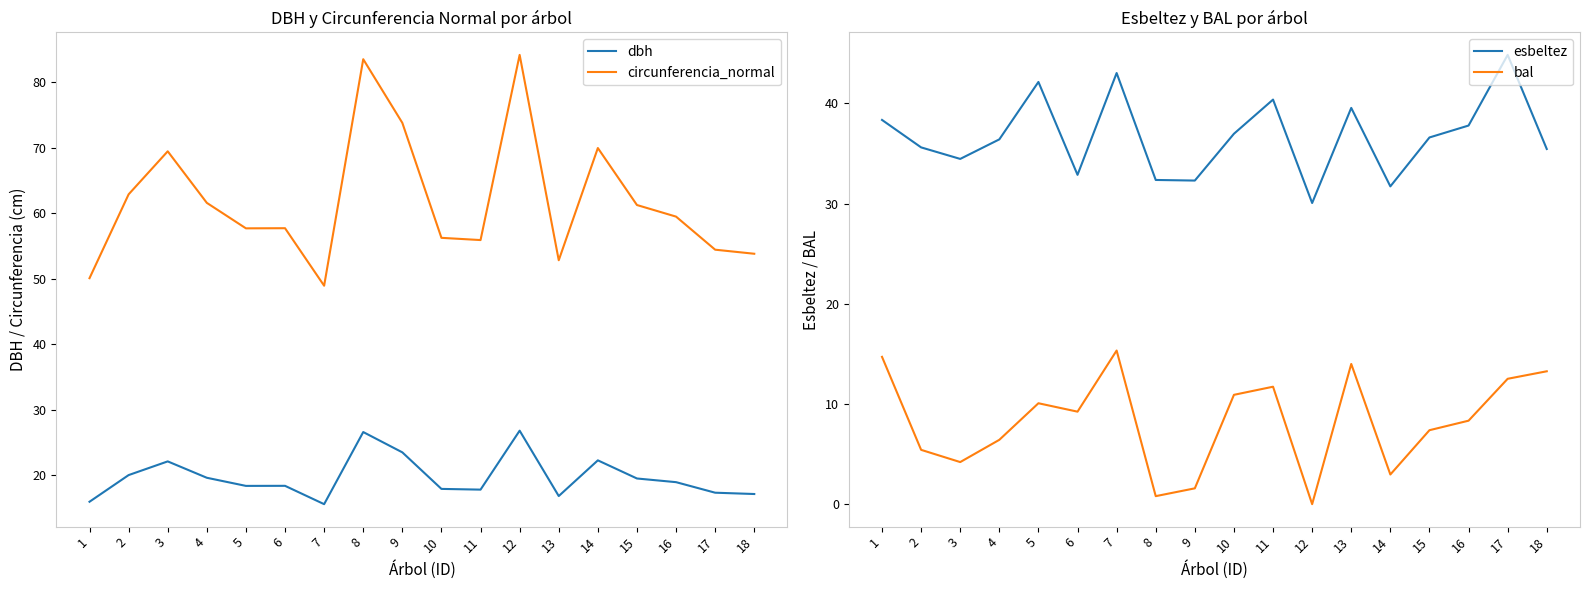

What is the minimum value for esbeltez?

30.1